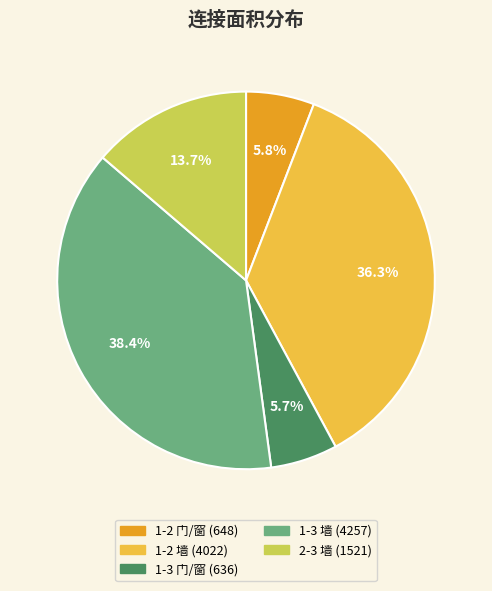

Combined, do 1-3 门/窗 and 2-3 墙 account for over 50%?

No